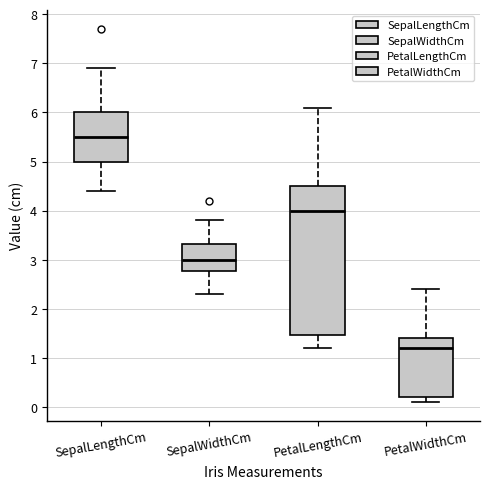

Which box has the highest median line?

SepalLengthCm